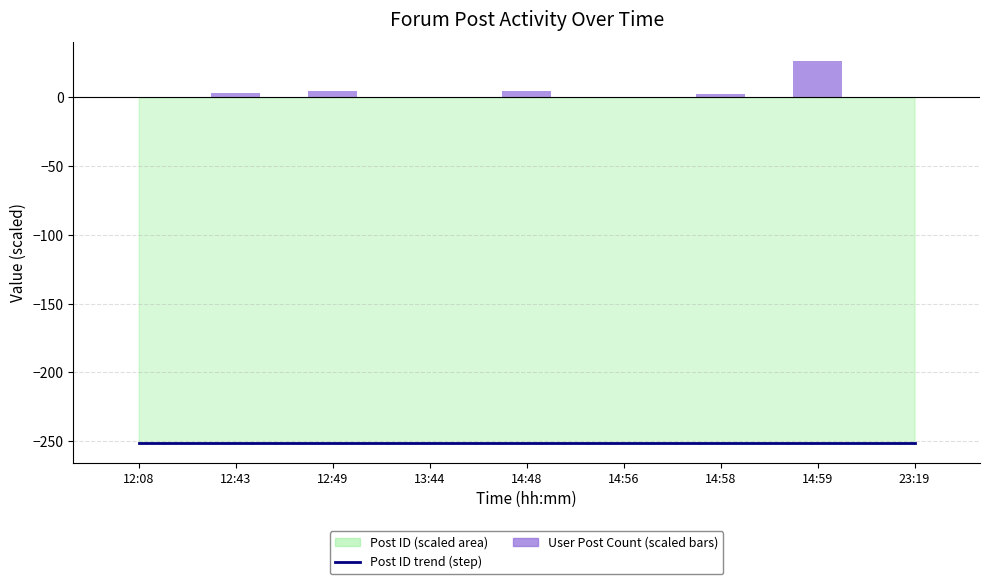

Which category has the highest value in the User Post Count (scaled) series?

14:59